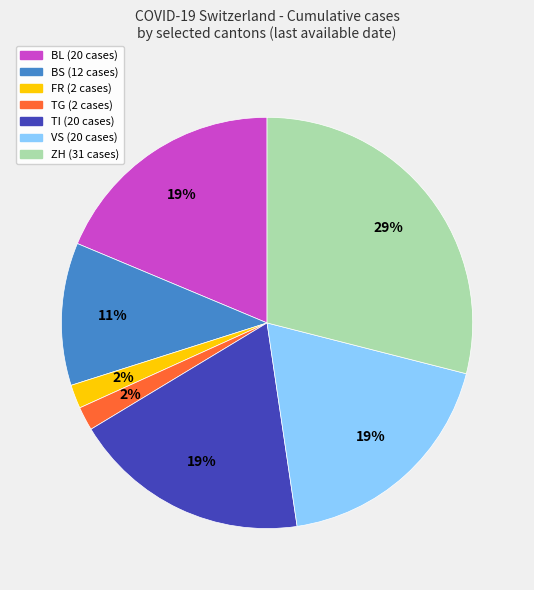

To the nearest percent, what is the average slice percentage?

14%